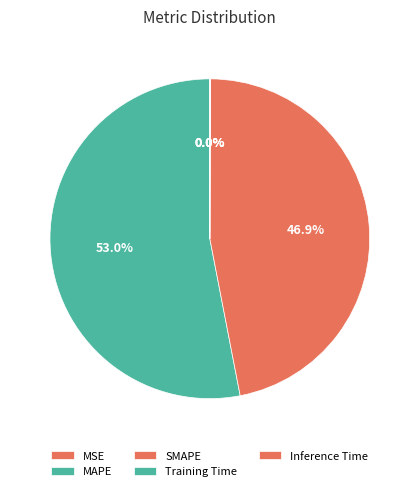

Combined, what portion of the pie is MAPE and Training Time?

53.0%